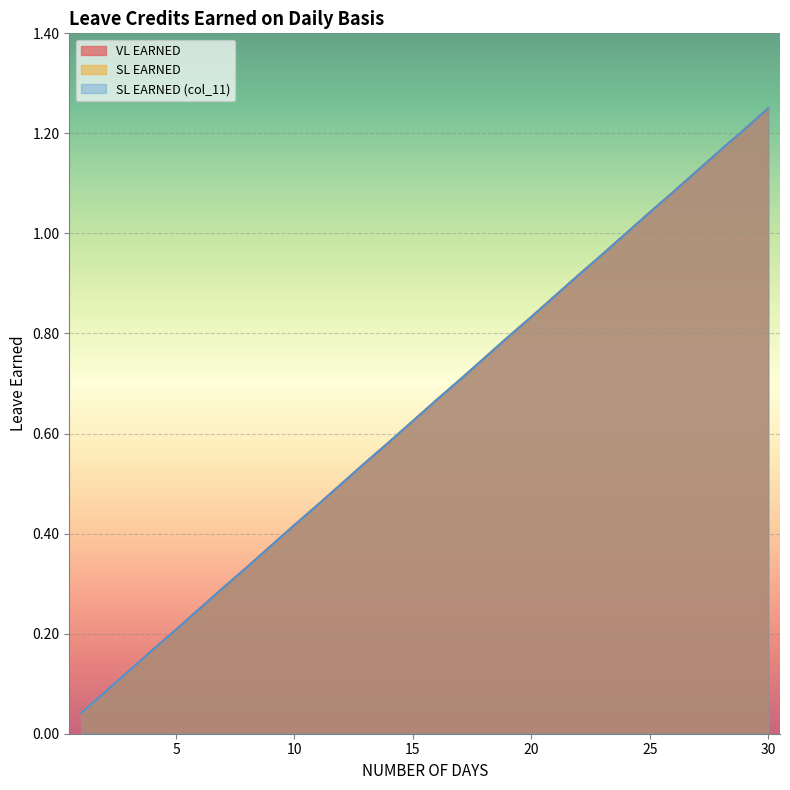

The SL EARNED series shows 0.3 at 30. True or false?

False